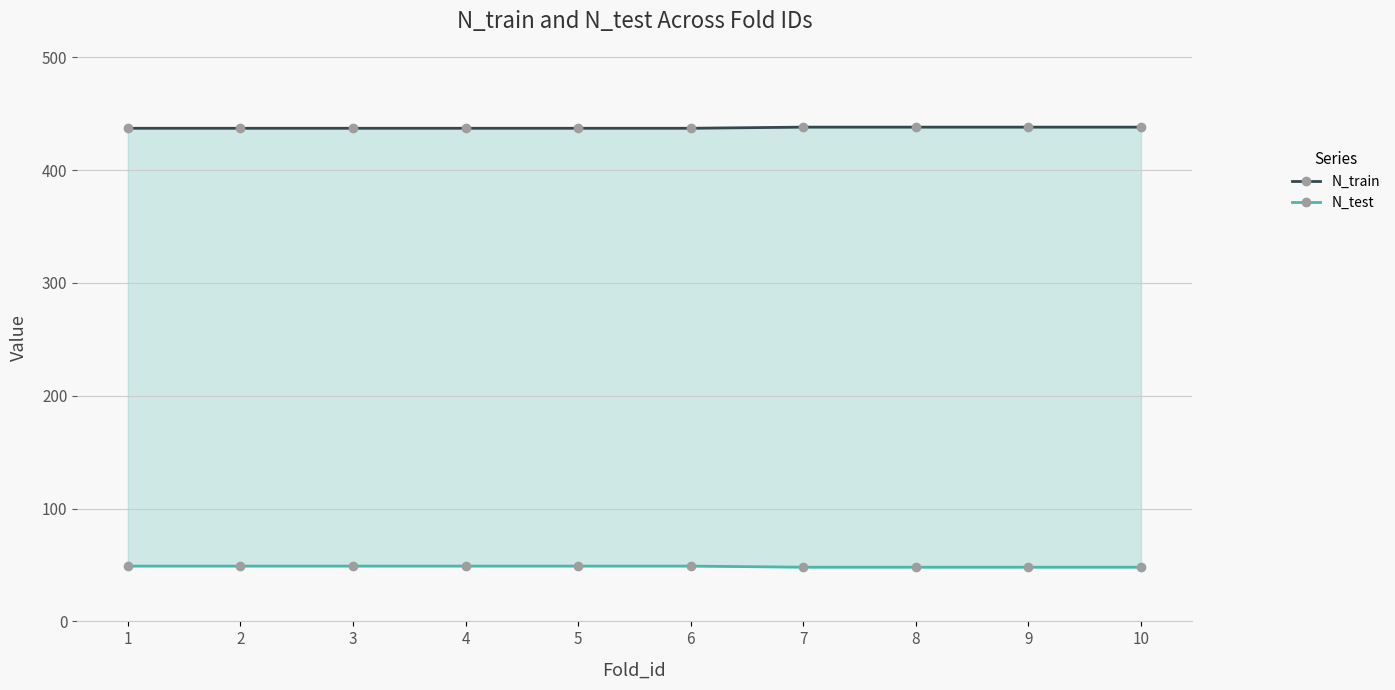

True or false: N_train and N_test intersect in this chart.

False